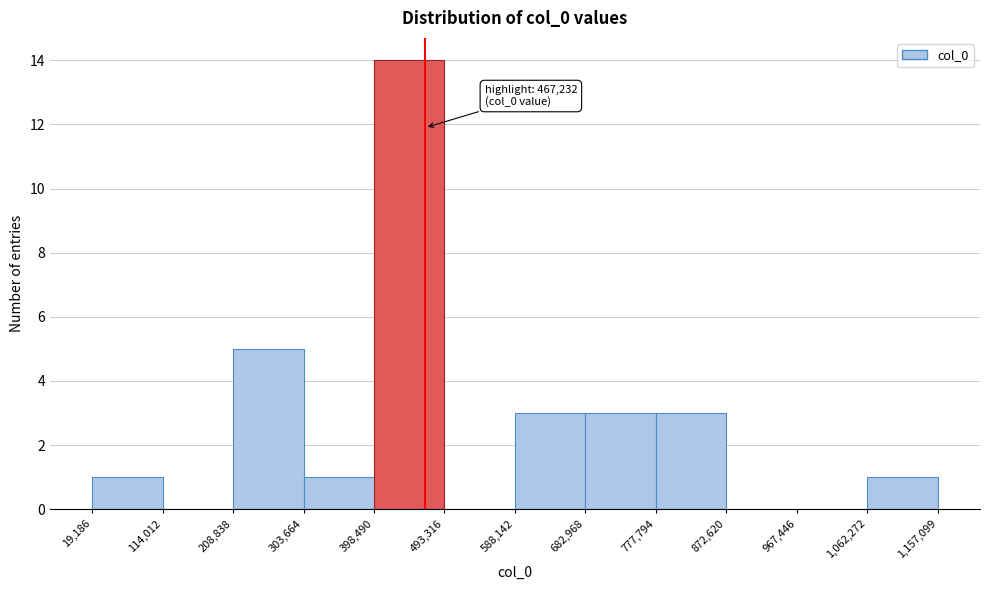

Which range on the x-axis has the tallest bar?

398,490 to 493,316